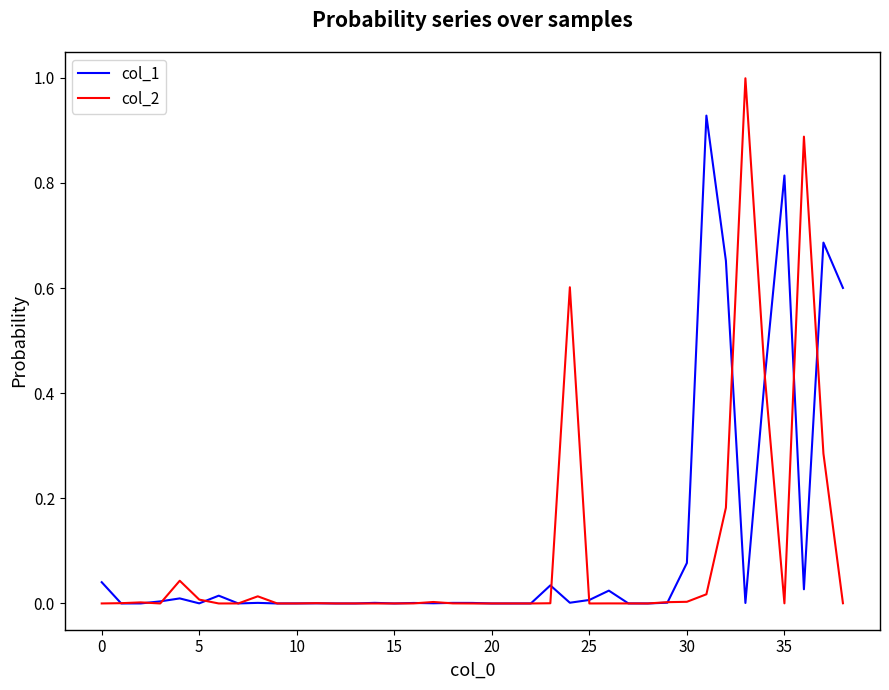

What is the highest value of the col_2 series?

1.0